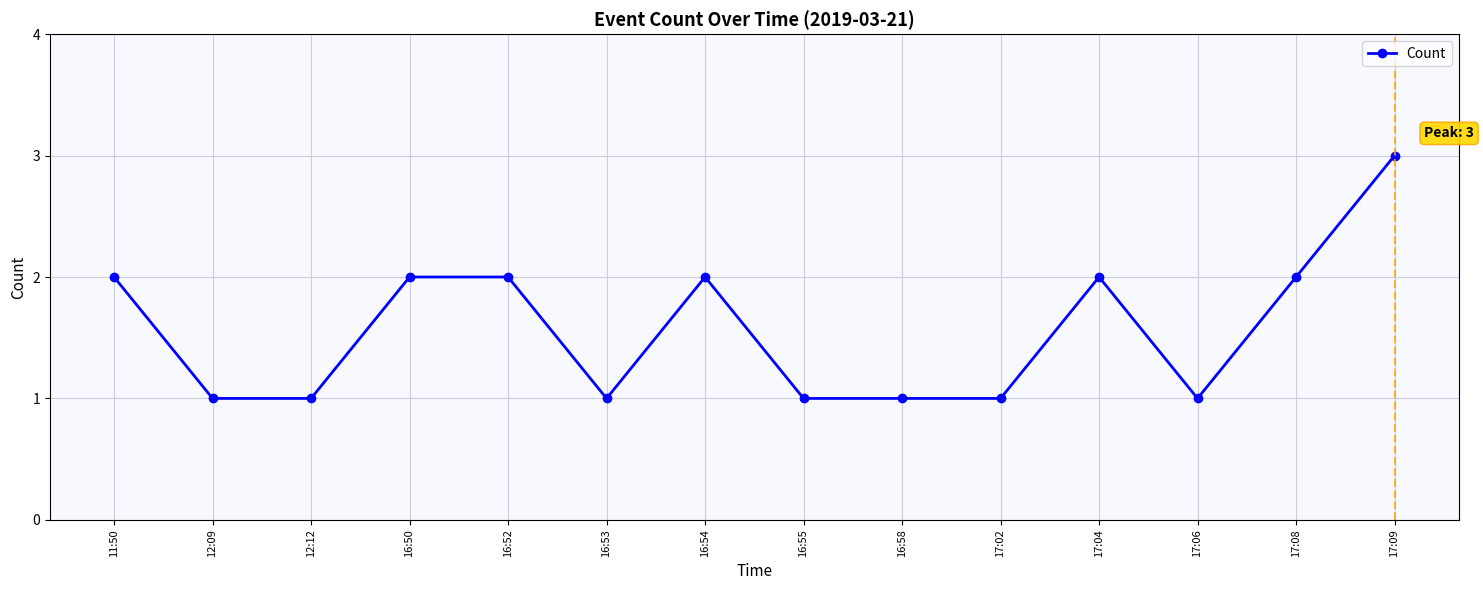

Which label corresponds to the largest value in the chart?

17:09